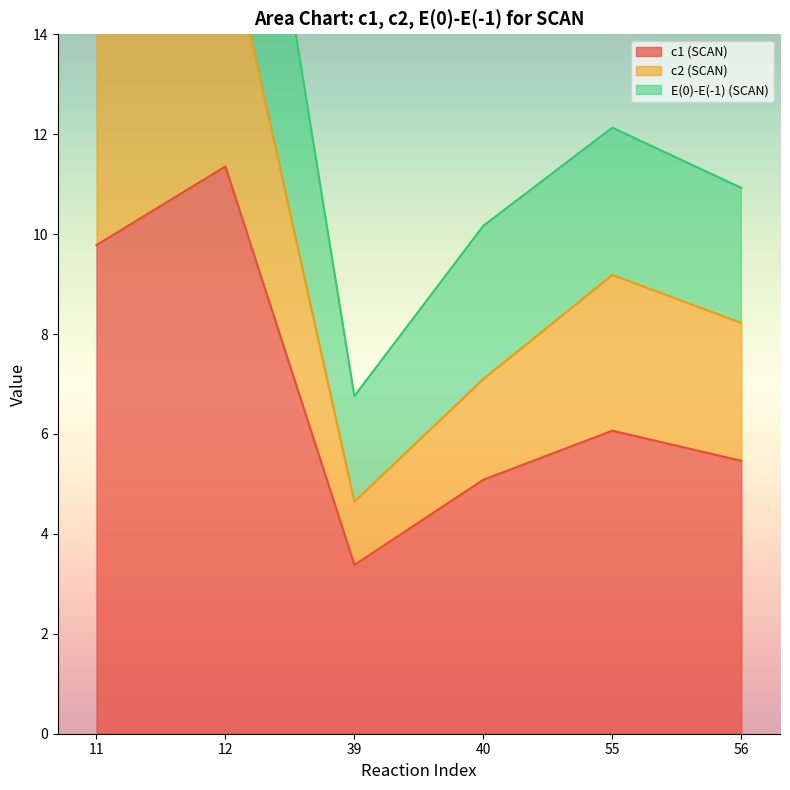

How many interior local peaks does the c2 (SCAN) series have?

2